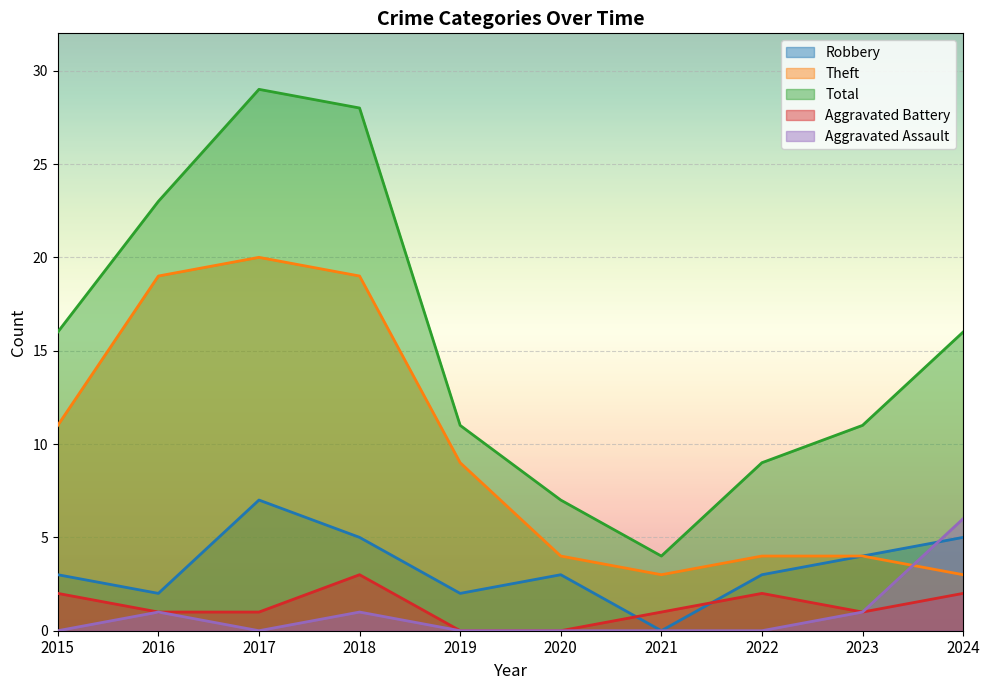

Rank the series by their maximum value, from highest to lowest.

Total, Theft, Robbery, Aggravated Assault, Aggravated Battery